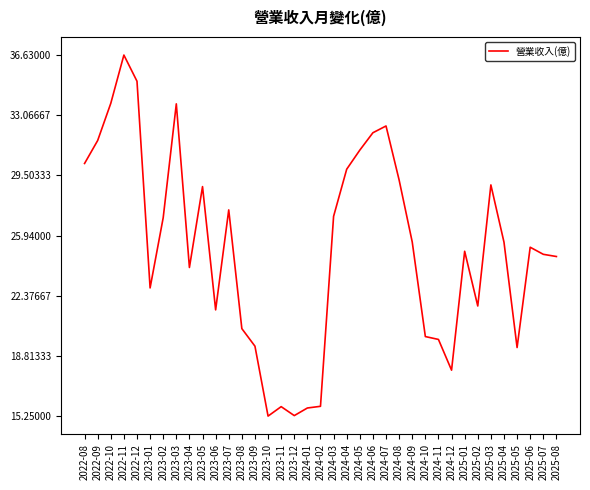

At which category does the data reach its first local peak?

2022-11